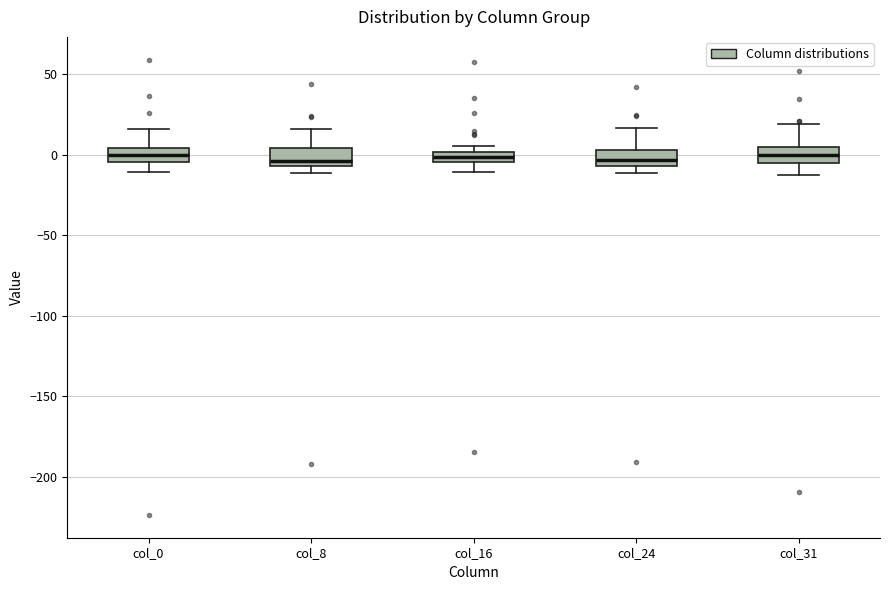

Where does the median line of the box for col_0 sit on the y-axis? The values are not printed on the chart, so give them approximately, as read against the axis.

0